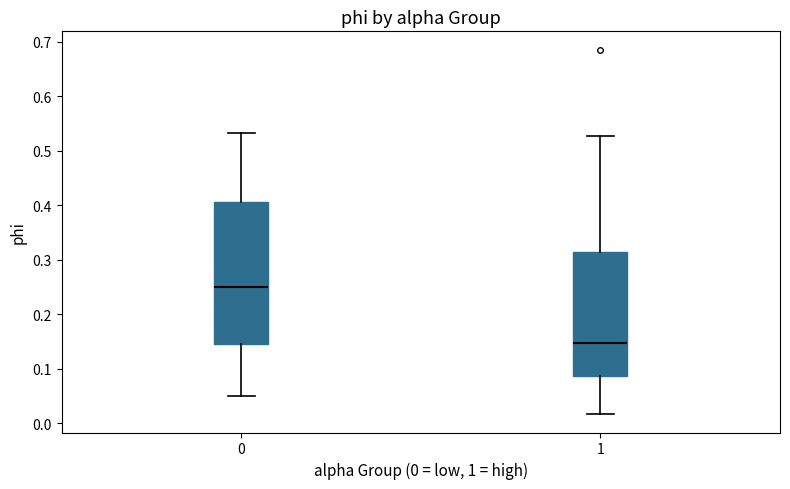

Reading left to right, transcribe this box plot: for each box, give where its median line is, the range the box spans, and where its two whiskers end, as read against the y-axis. The values are not printed on the chart, so give them approximately, as read against the axis.

0: median 0.25, box 0.15 to 0.41, whiskers 0.05 to 0.53
1: median 0.15, box 0.09 to 0.31, whiskers 0.02 to 0.53